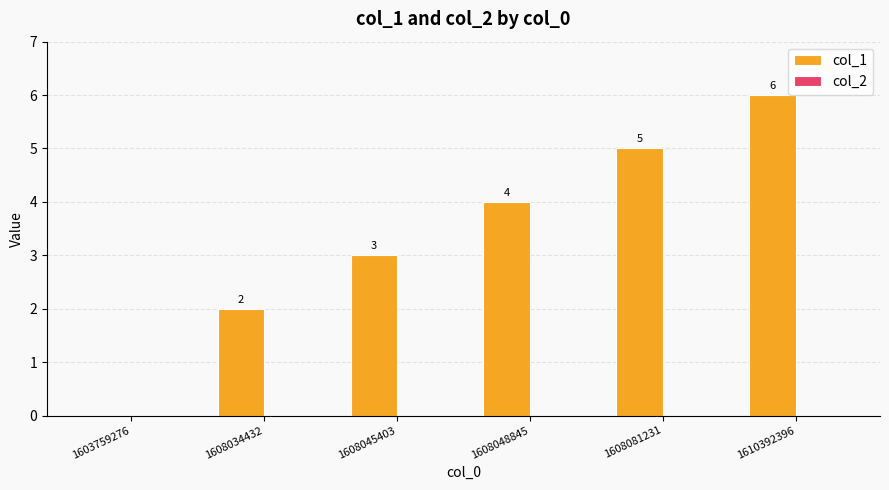

What is the change in value from 1608045403 to 1608048845?

+1